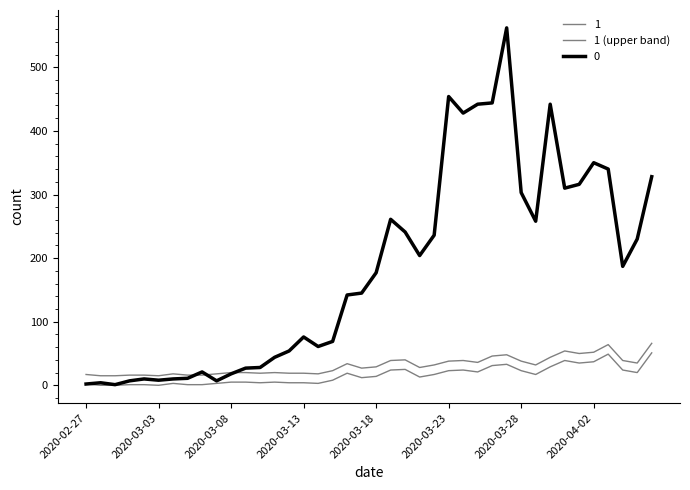

How many distinct data groups are displayed?

3